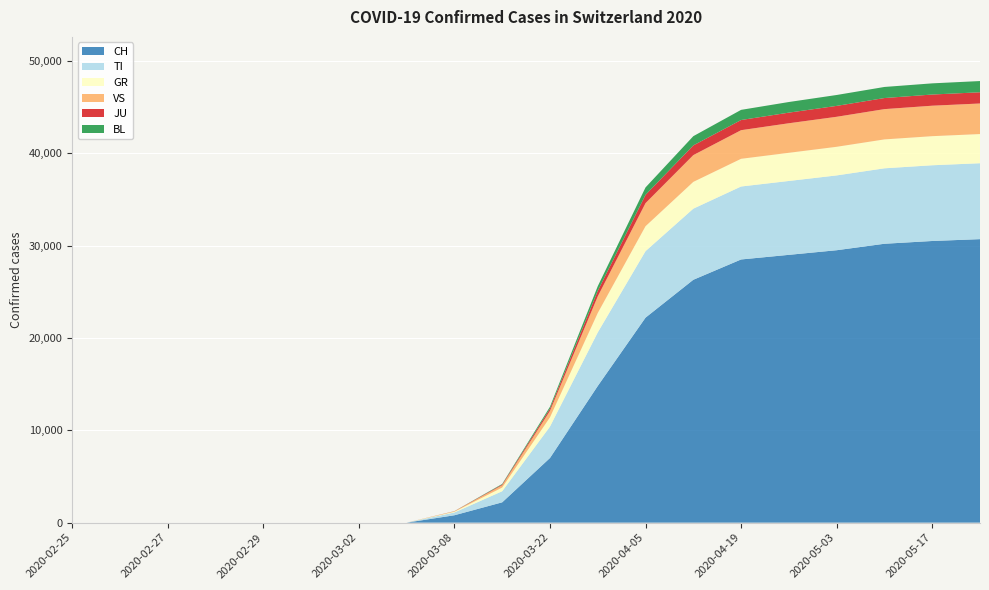

Reading right to left, what are all the values shown in this chart?

CH: 30700	30500	30200	29500	29000	28500	26300	22200	14800	7000	2200	800	0	0	0	0	0	0	0	0
TI: 8220	8200	8170	8100	8000	7900	7700	7200	5800	3400	1200	300	0	0	0	0	0	0	0	0
GR: 3160	3150	3130	3100	3050	3000	2900	2700	2100	1000	400	80	0	0	0	0	0	0	0	0
VS: 3310	3300	3280	3250	3200	3100	2900	2500	1800	700	250	50	0	0	0	0	0	0	0	0
JU: 1215	1210	1200	1180	1150	1100	1050	900	600	250	80	10	0	0	0	0	0	0	0	0
BL: 1215	1210	1200	1180	1150	1100	1000	800	500	200	60	5	0	0	0	0	0	0	0	0